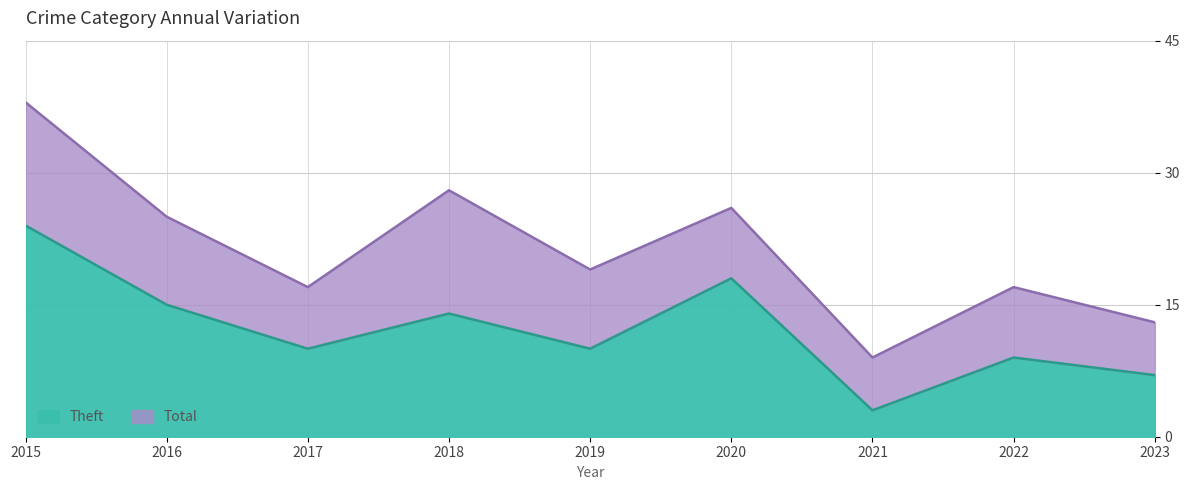

True or false: Theft has more than 1 points higher than both neighbors.

True